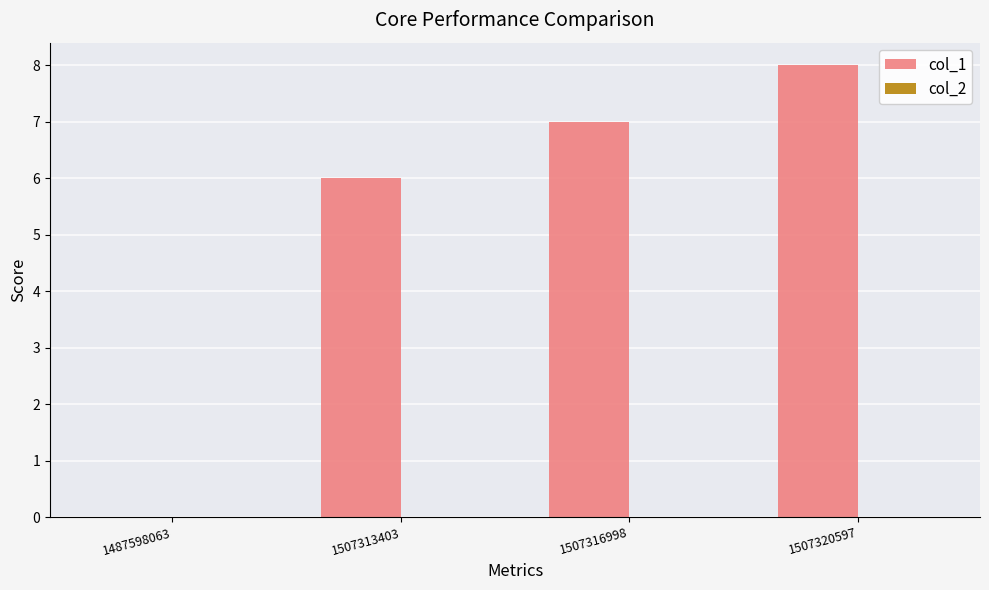

At which label is the value closest to 4?

1507313403